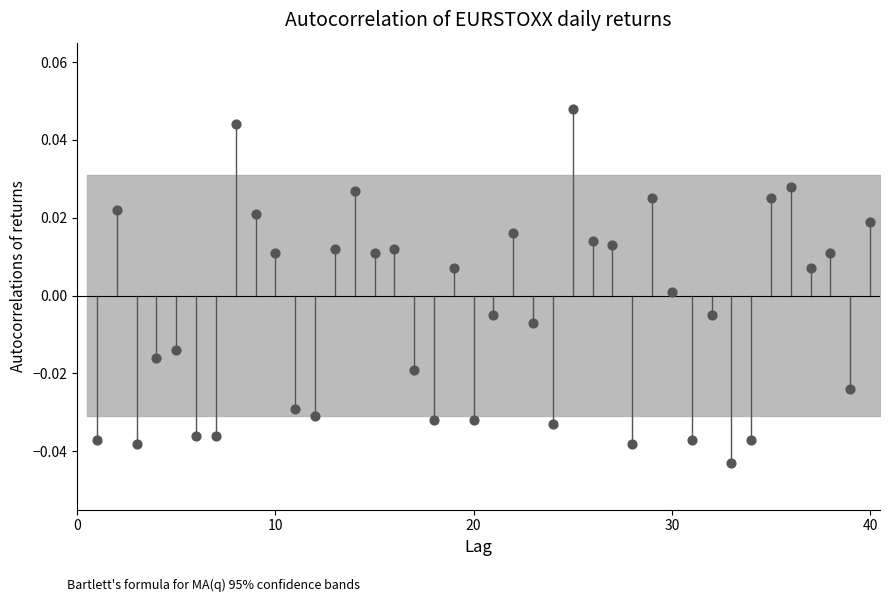

How many points are shown in the scatter plot?

40